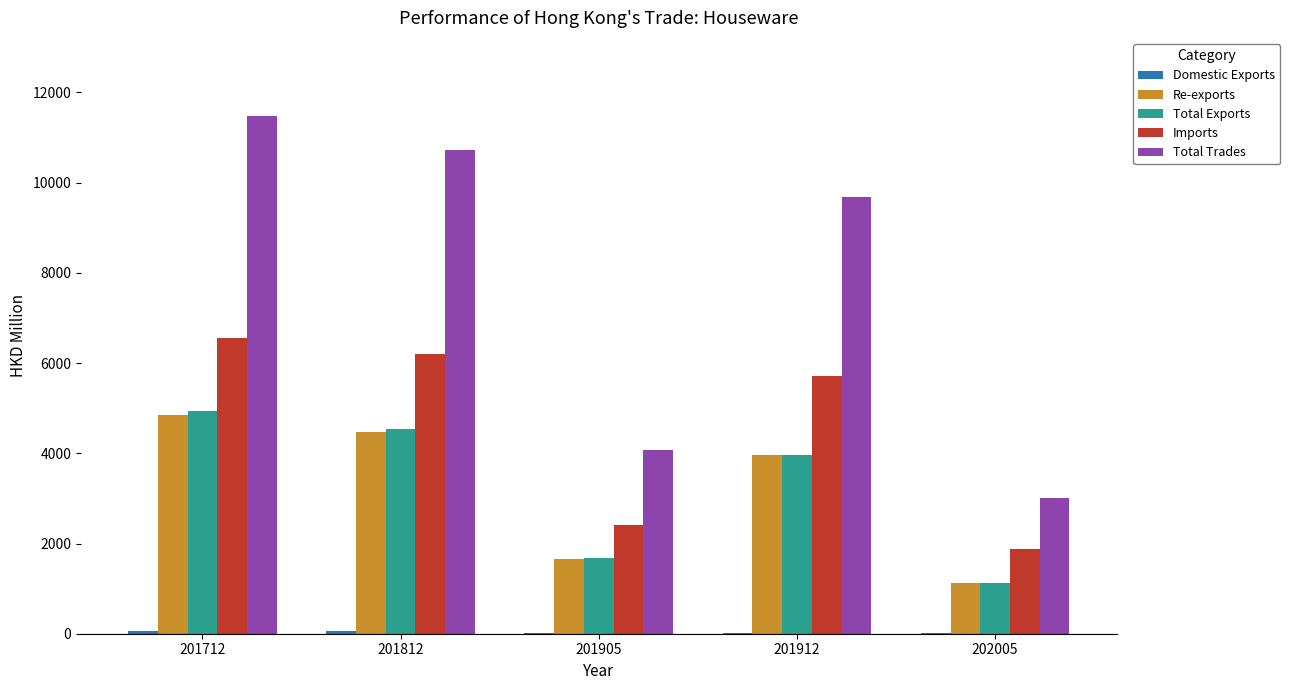

How many data points in Re-exports are above 3951?

3